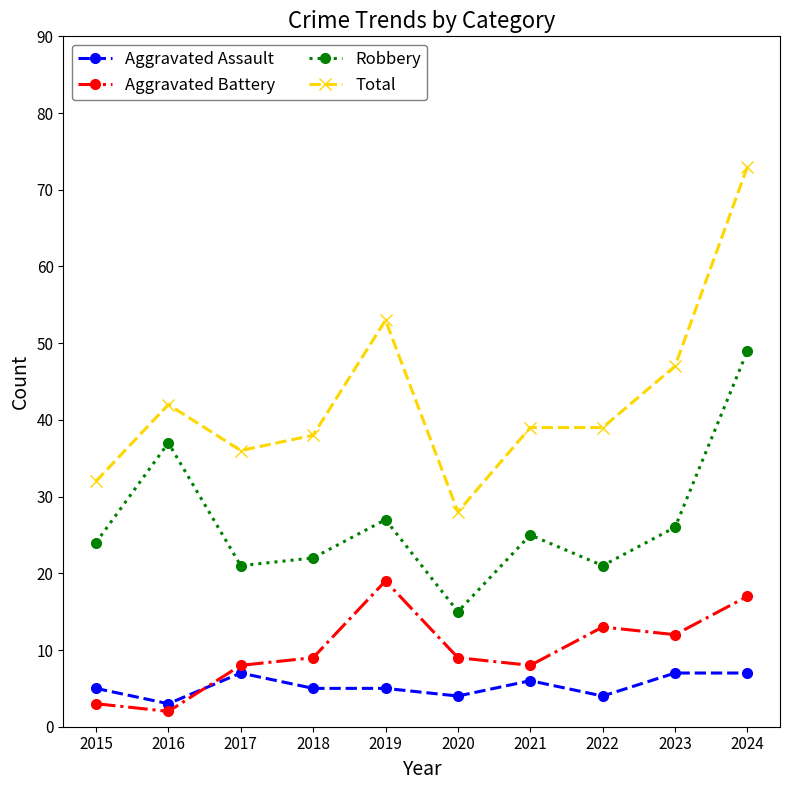

Reading left to right, list all the values displayed in this chart.

Aggravated Assault: 5	3	7	5	5	4	6	4	7	7
Aggravated Battery: 3	2	8	9	19	9	8	13	12	17
Robbery: 24	37	21	22	27	15	25	21	26	49
Total: 32	42	36	38	53	28	39	39	47	73